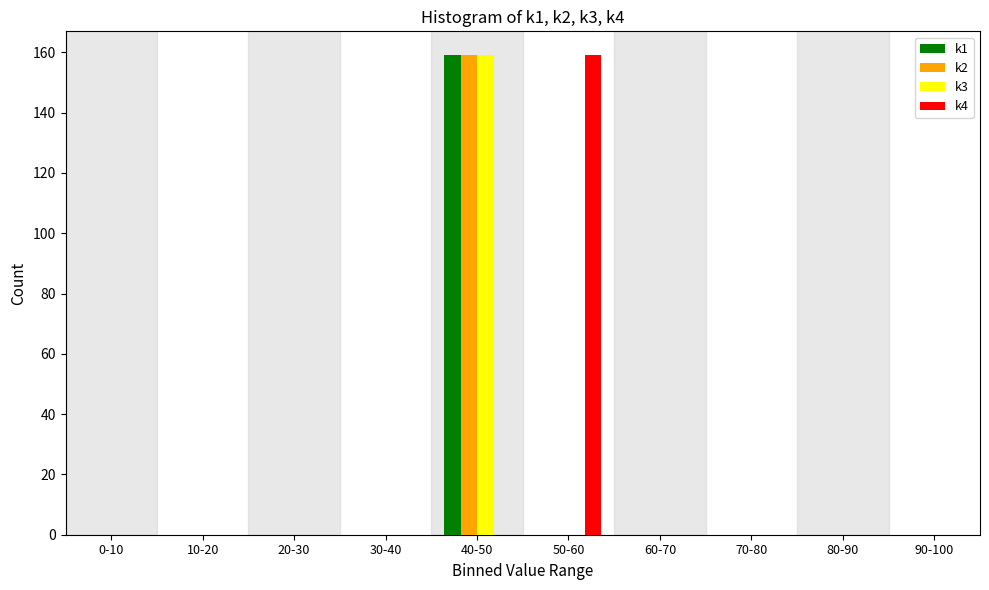

The k2 series shows 80 at 80-90. True or false?

False